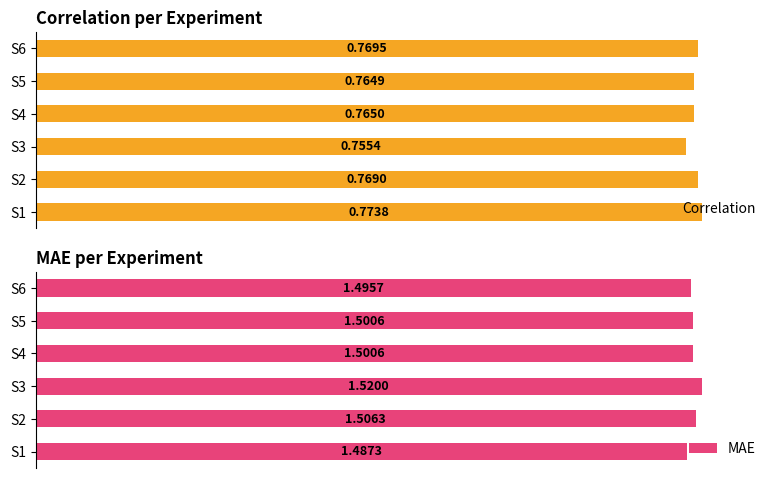

At which label is Correlation closest to 0?

S3